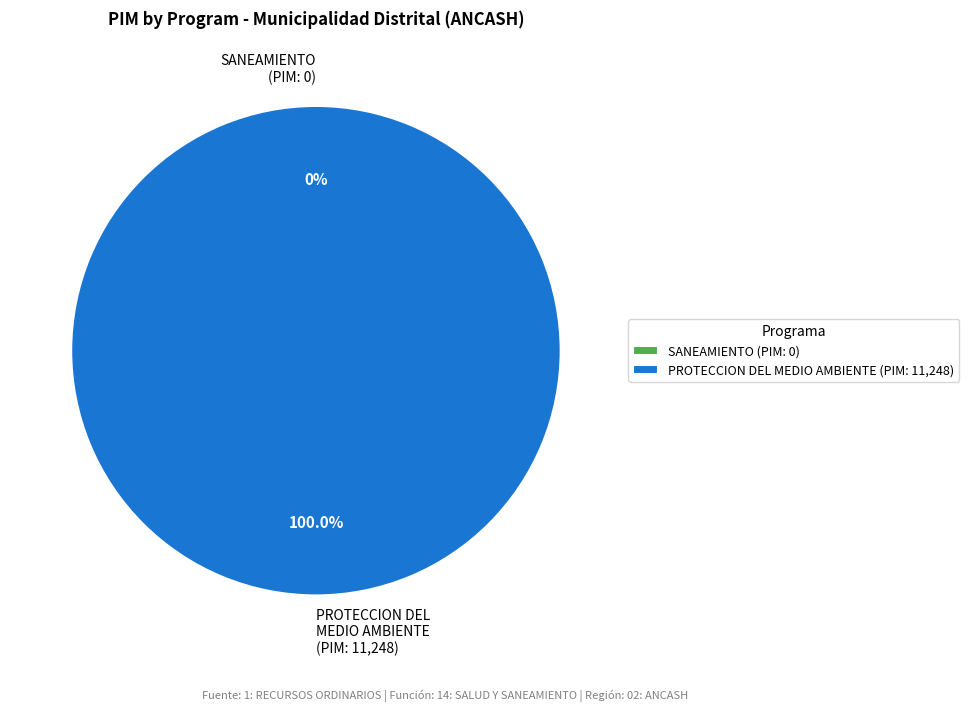

What is the smallest slice in the pie chart?

047: SANEAMIENTO